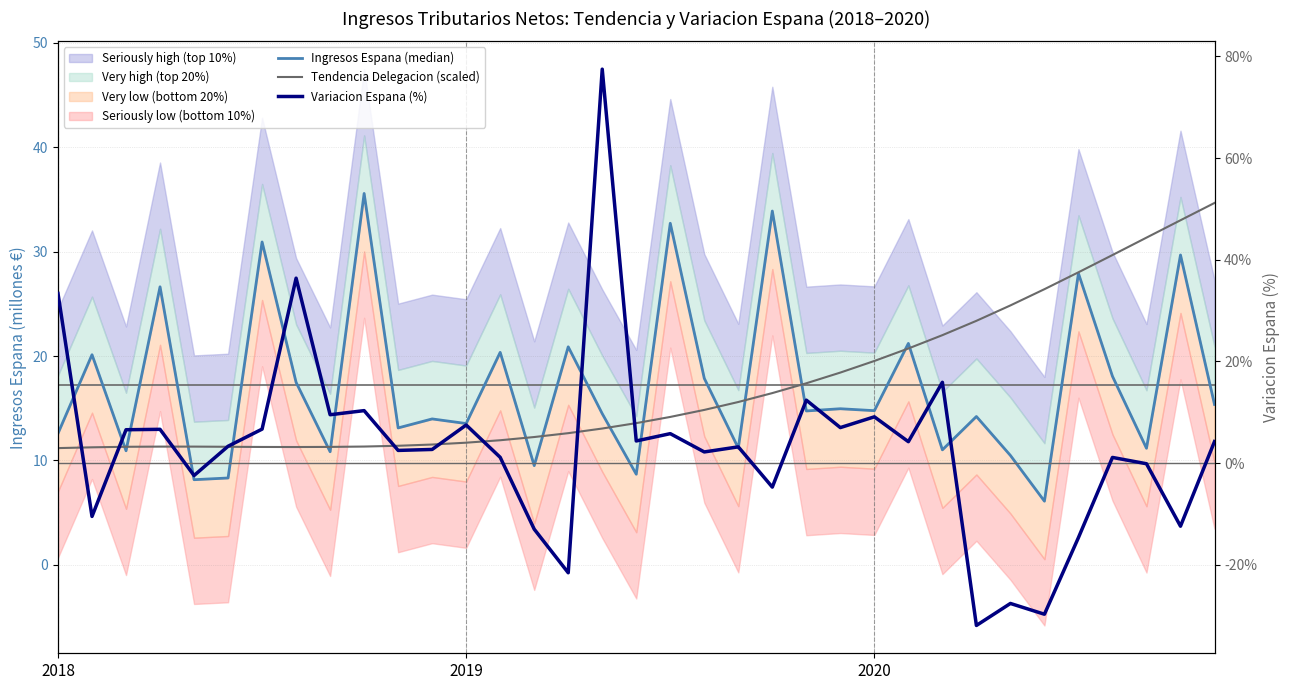

The value of Ingresos Espana (median) at 8 is 17.9. True or false?

False